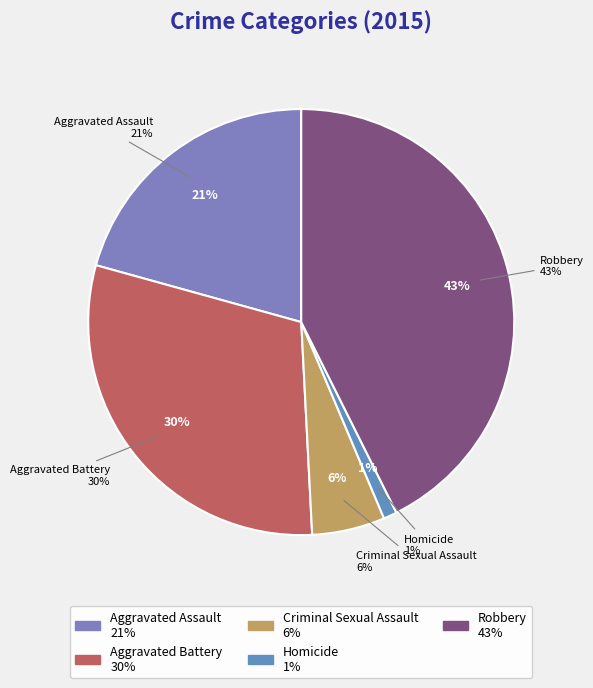

How many slices are in this pie chart?

5